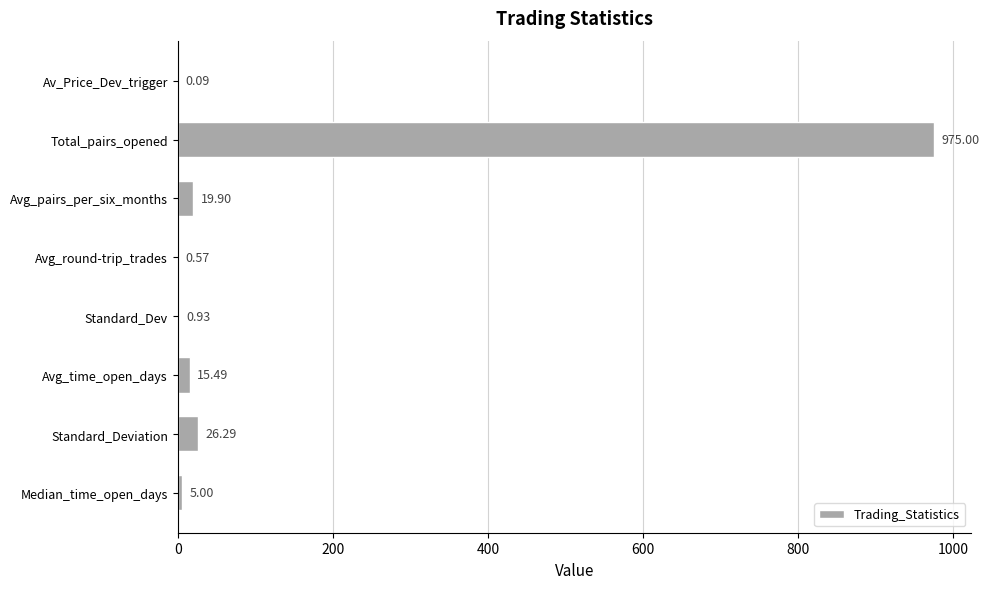

What is the change in value from Avg_pairs_per_six_months to Avg_round-trip_trades?

-19.3